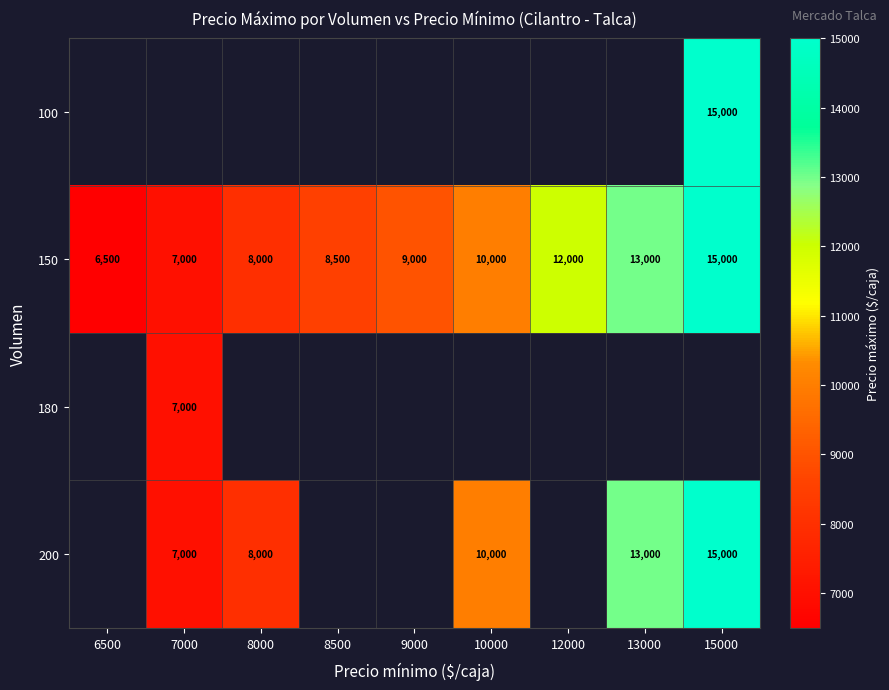

Which category has the highest value in the 150 series?

15000